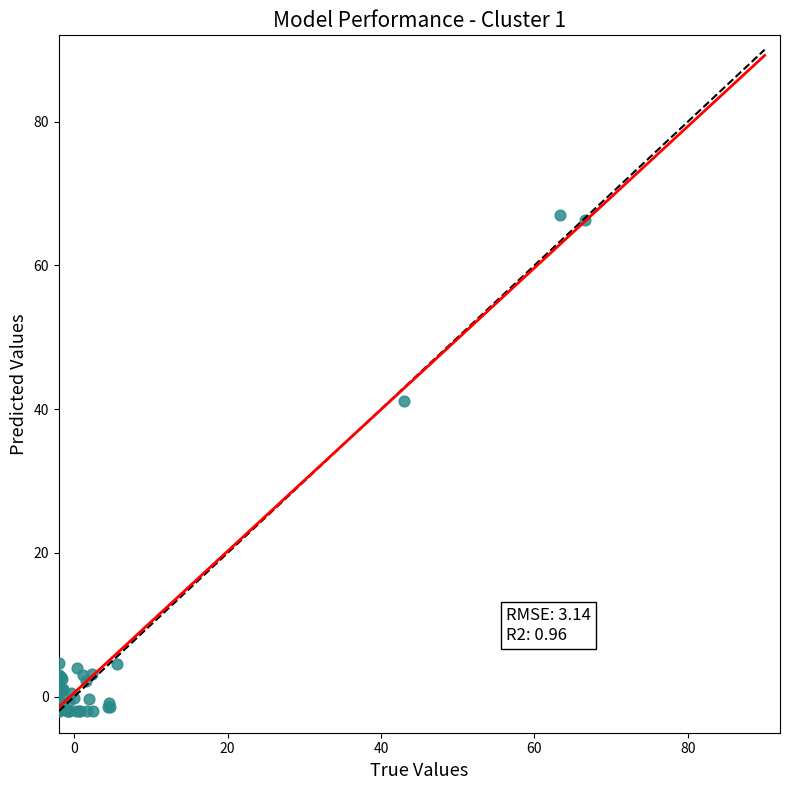

What Y value in the scatter plot is closest to 32?

41.1